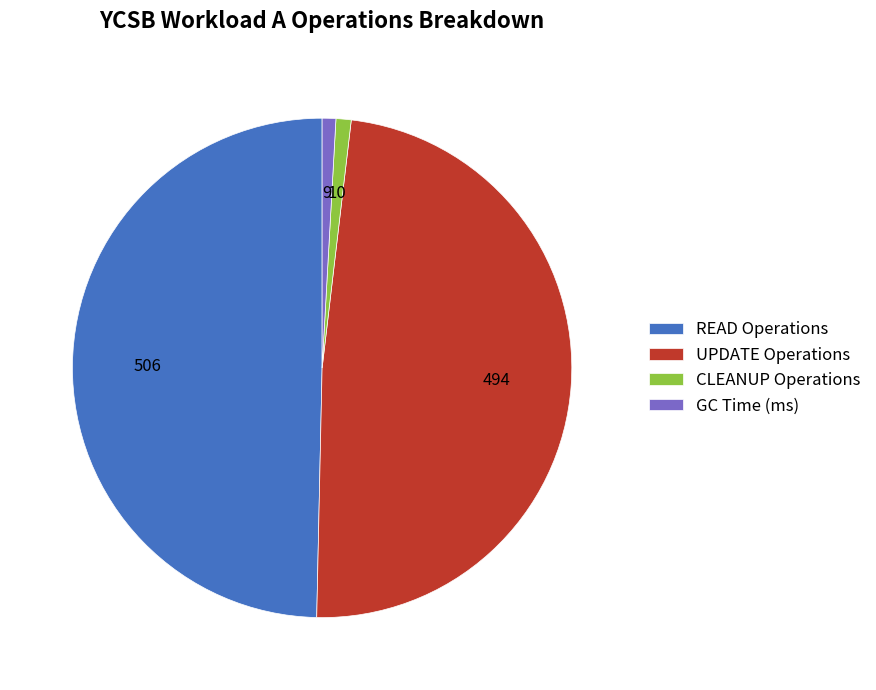

Between CLEANUP Operations and UPDATE Operations, which is larger?

UPDATE Operations